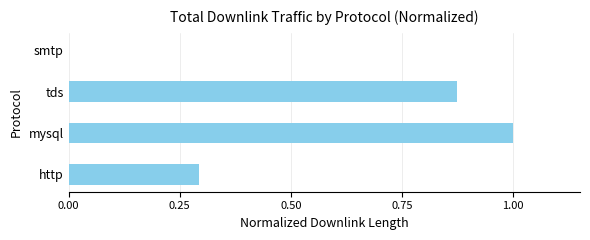

What value does the data have at http?

0.3